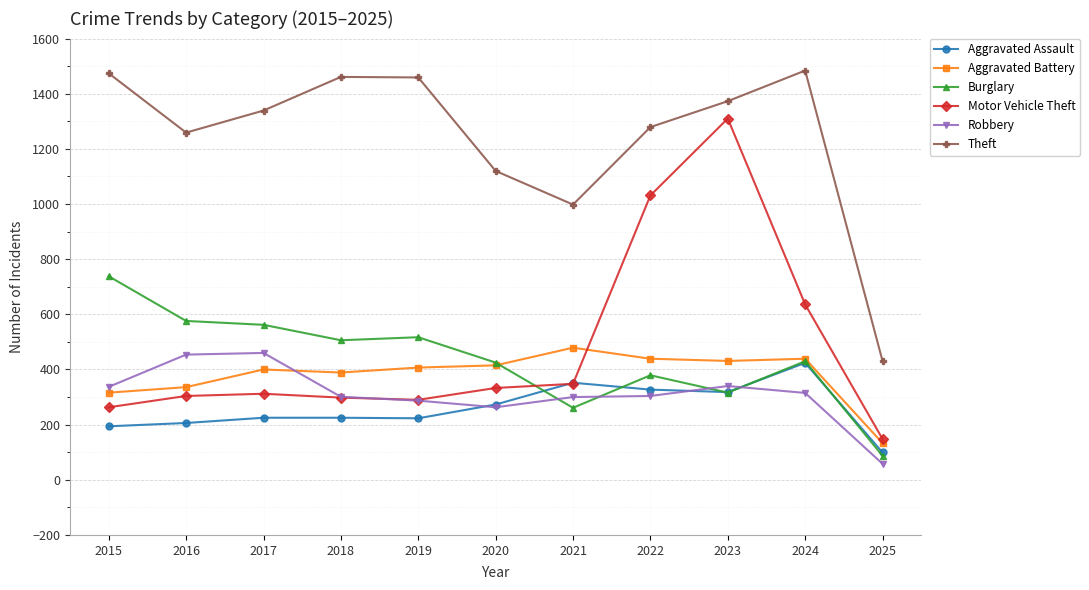

What is the value of the Motor Vehicle Theft point at the 3rd from the left?

312